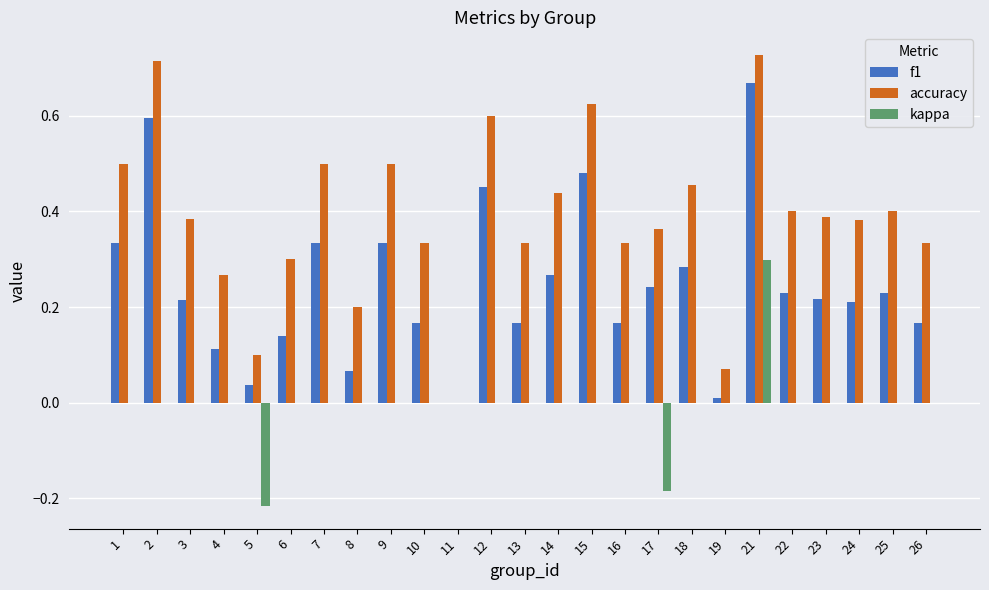

At which category is the sum across all series the highest?

21